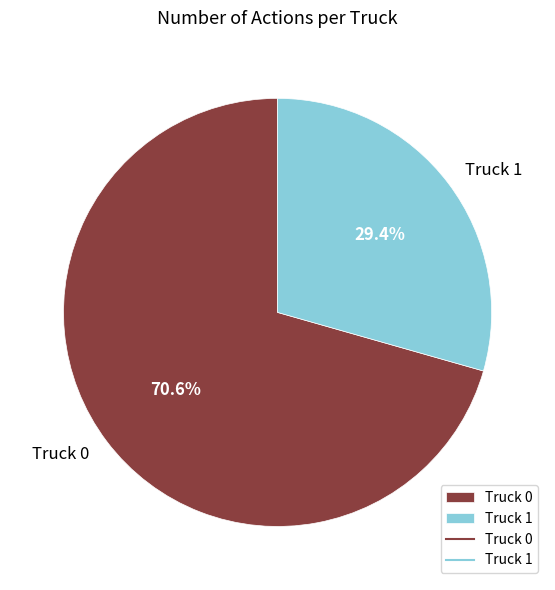

What is the total percentage of Truck 1 and Truck 0?

100.0%